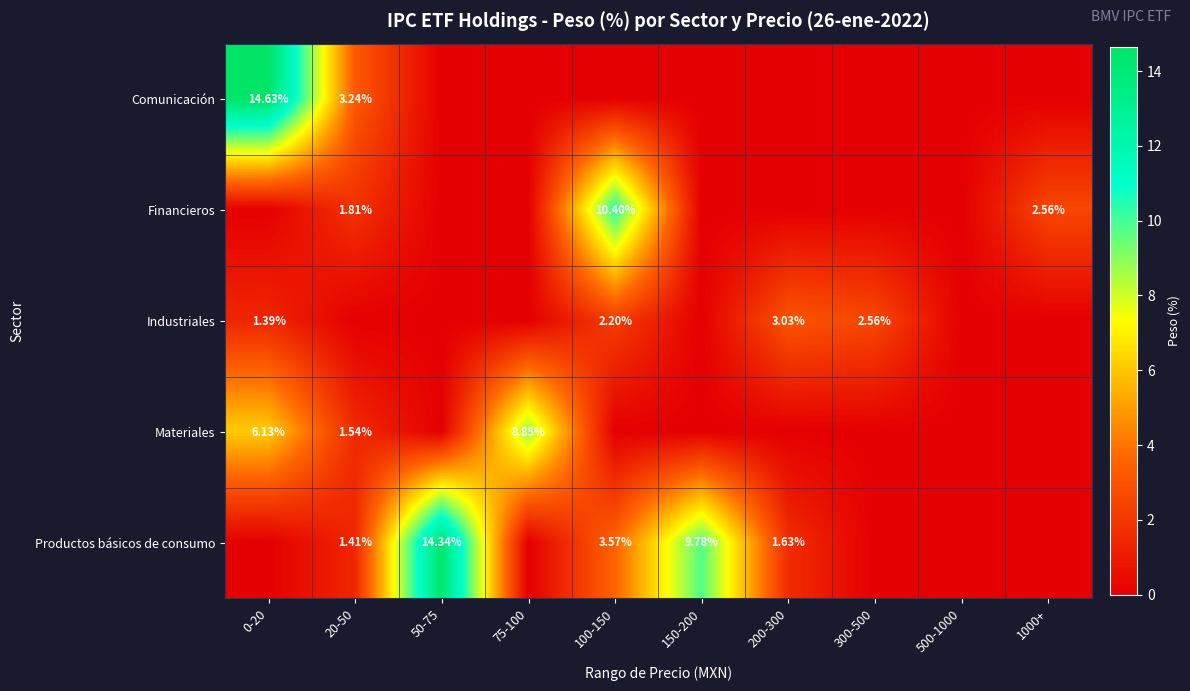

What is the average value of the row_0 series?

1.8